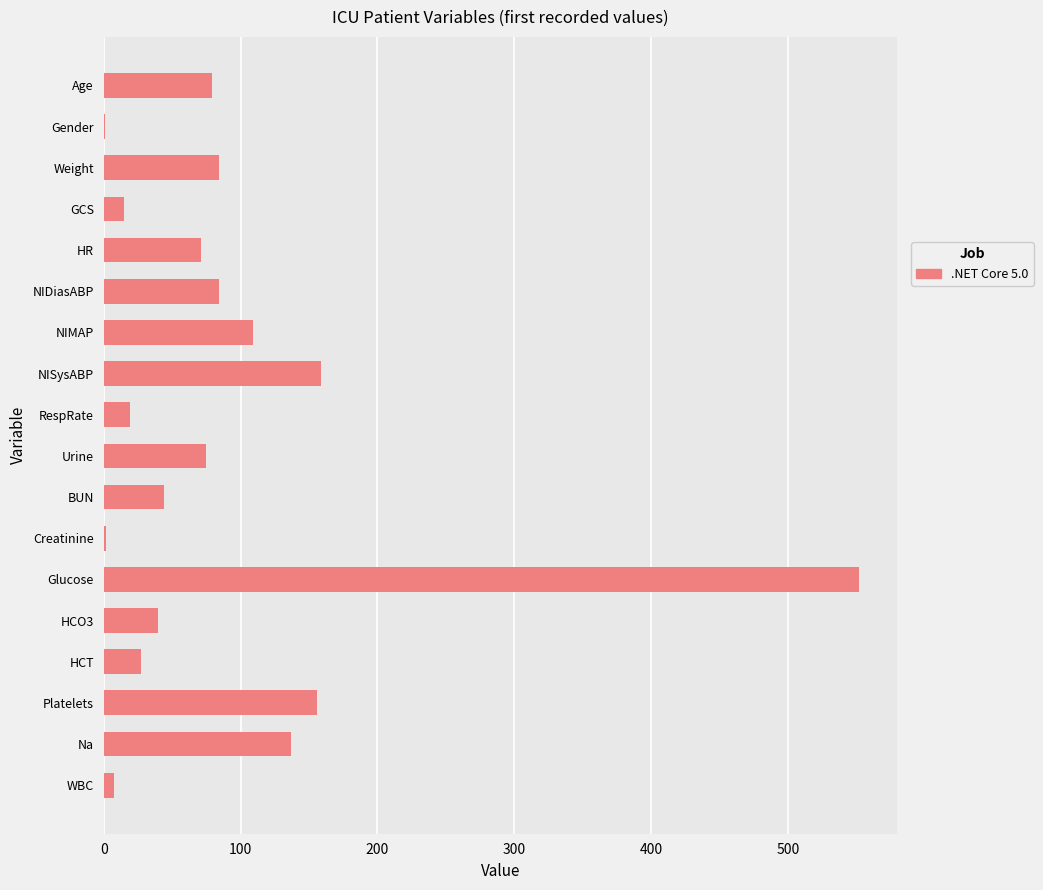

The value at GCS is 15.0. True or false?

True